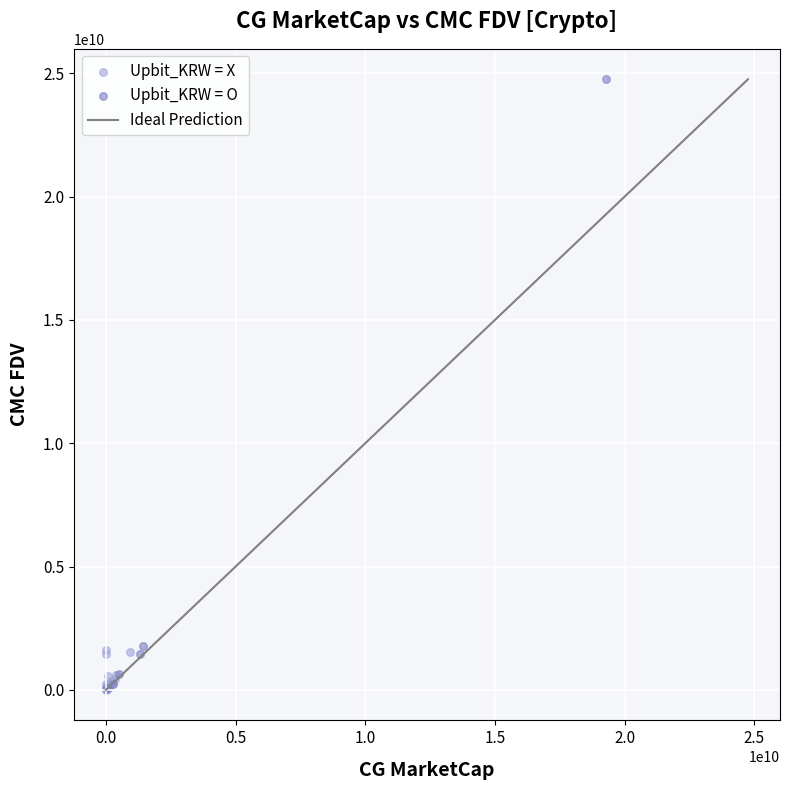

Which series has the widest spread of Y values?

Upbit_KRW = O